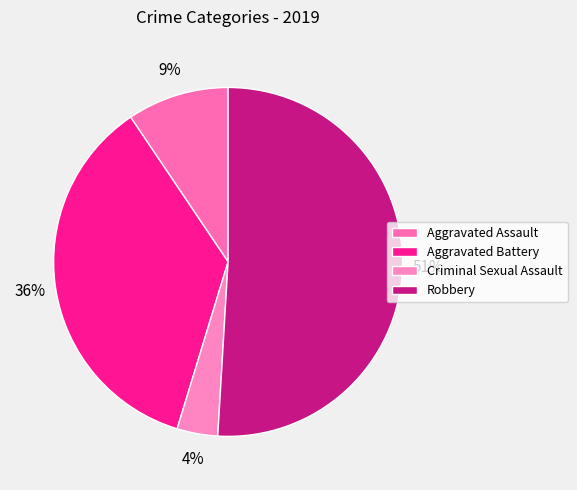

To the nearest percent, what is the average slice percentage?

25%